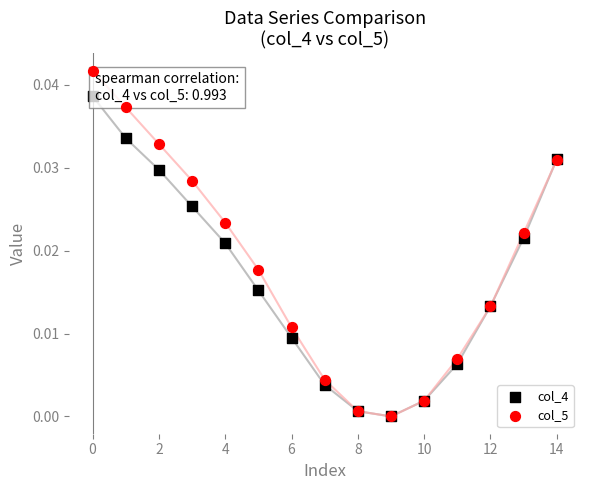

Which series reaches the maximum Y coordinate?

col_5